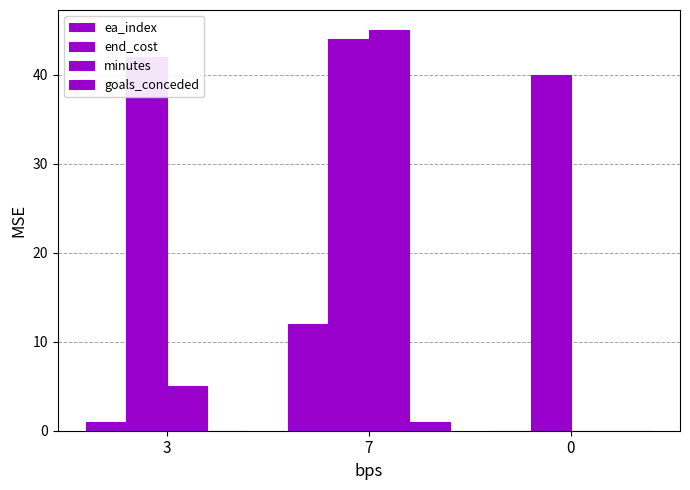

Where does the ea_index series first go above 1?

7